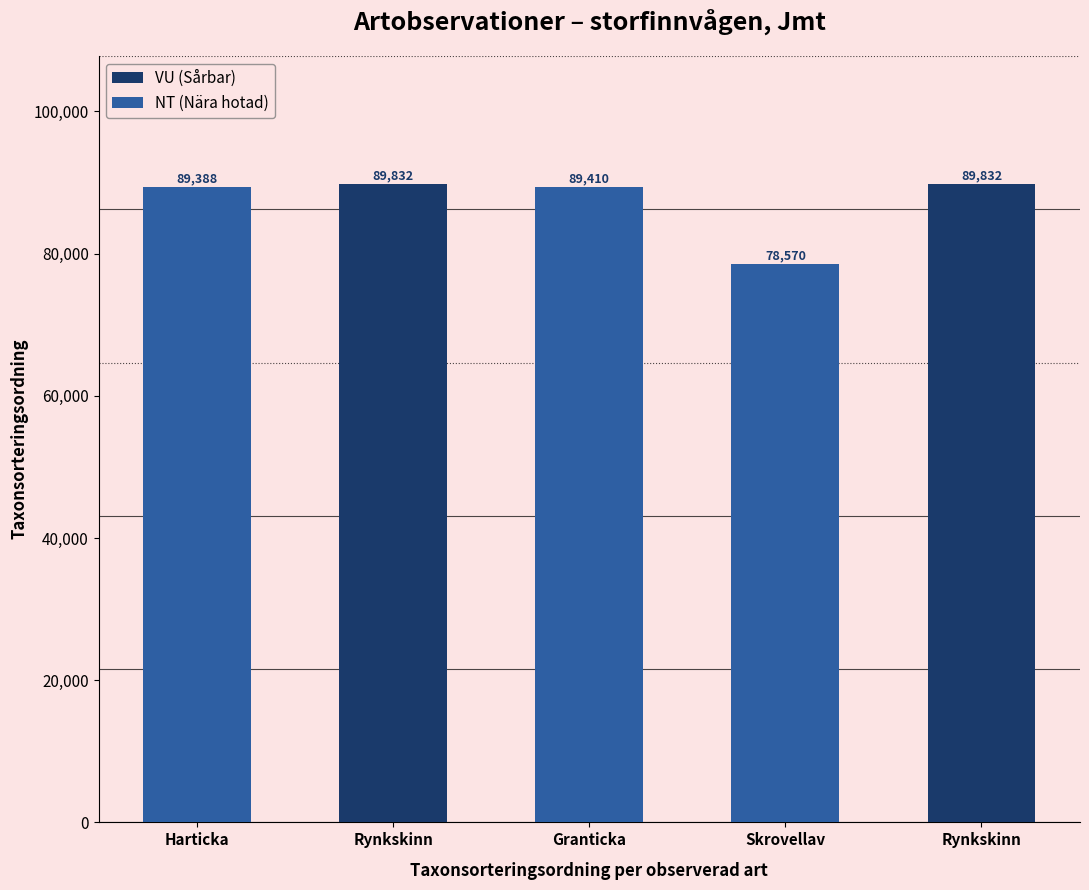

Is it true that the value at Harticka is 89388?

True